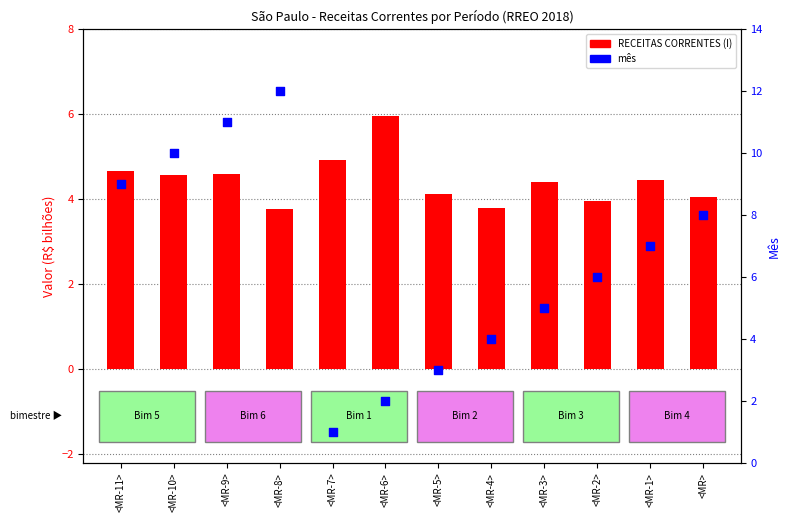

Which series has the largest Y range (max minus min)?

Mês